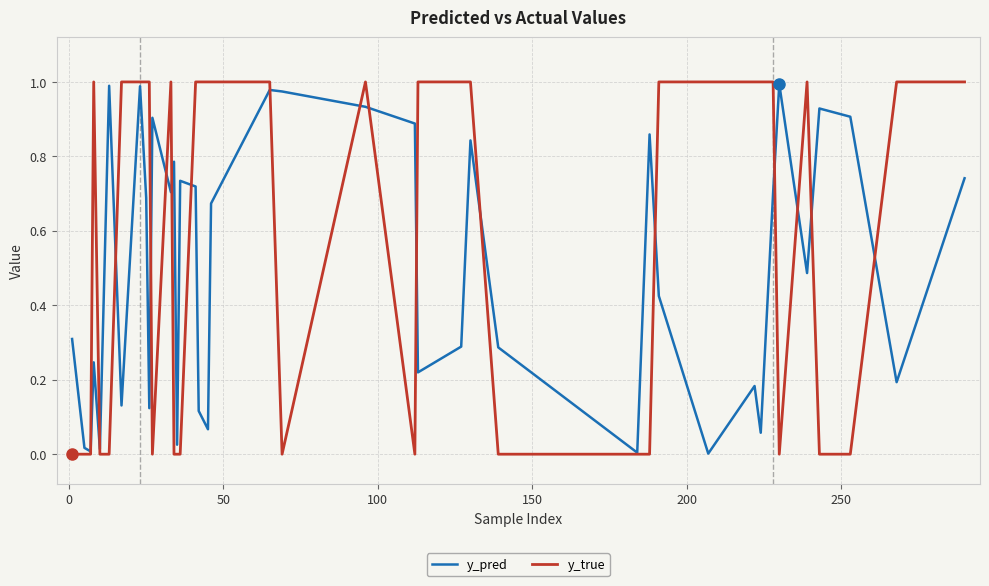

How many y_true values are between 0 and 1?

40